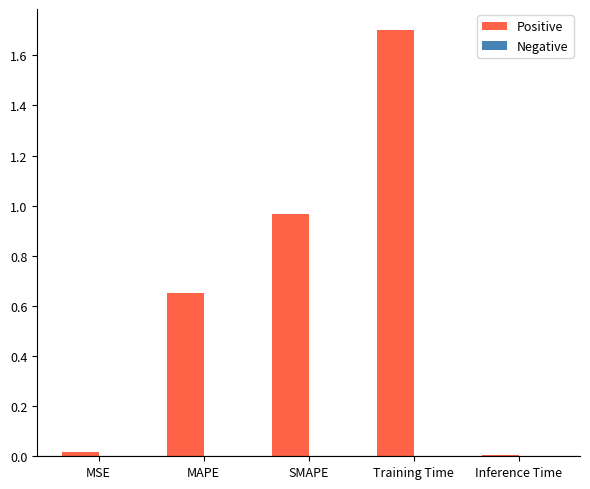

What is the change in value from MAPE to SMAPE?

+0.3